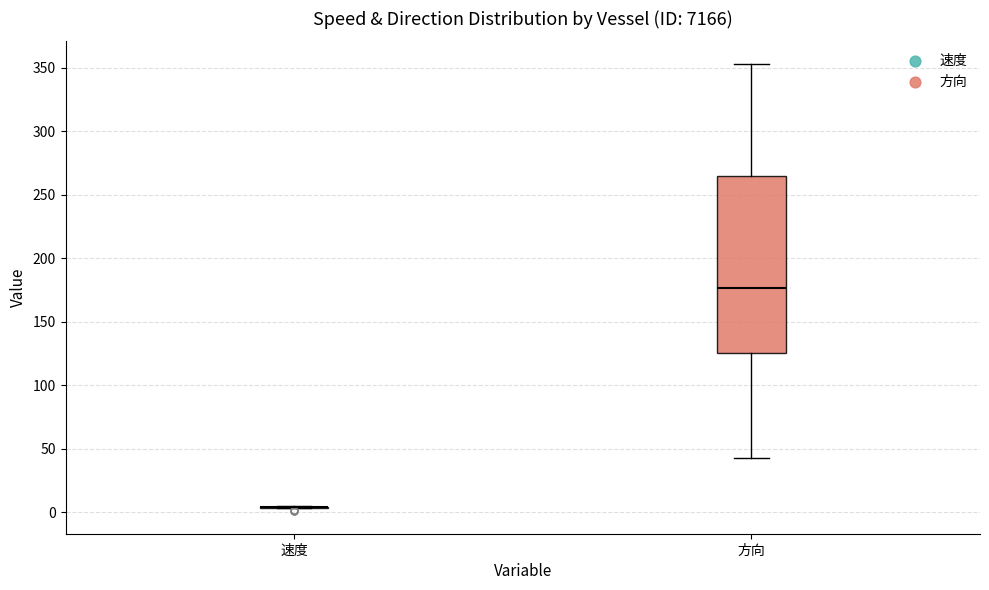

Which box is the tallest, from its lower edge to its upper edge?

方向